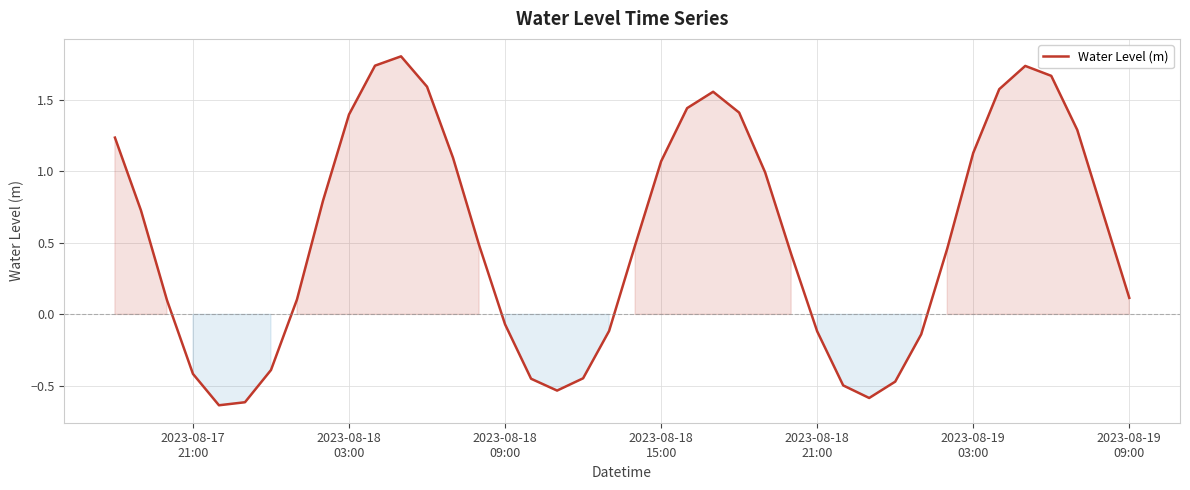

What is the difference between the maximum and minimum values?

2.4